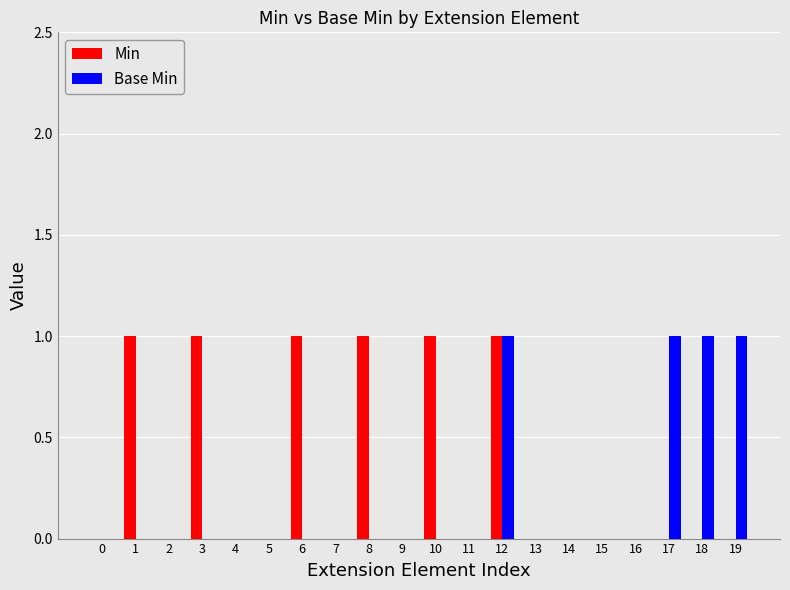

What is the difference between the Base Min values at 19 and 14?

1